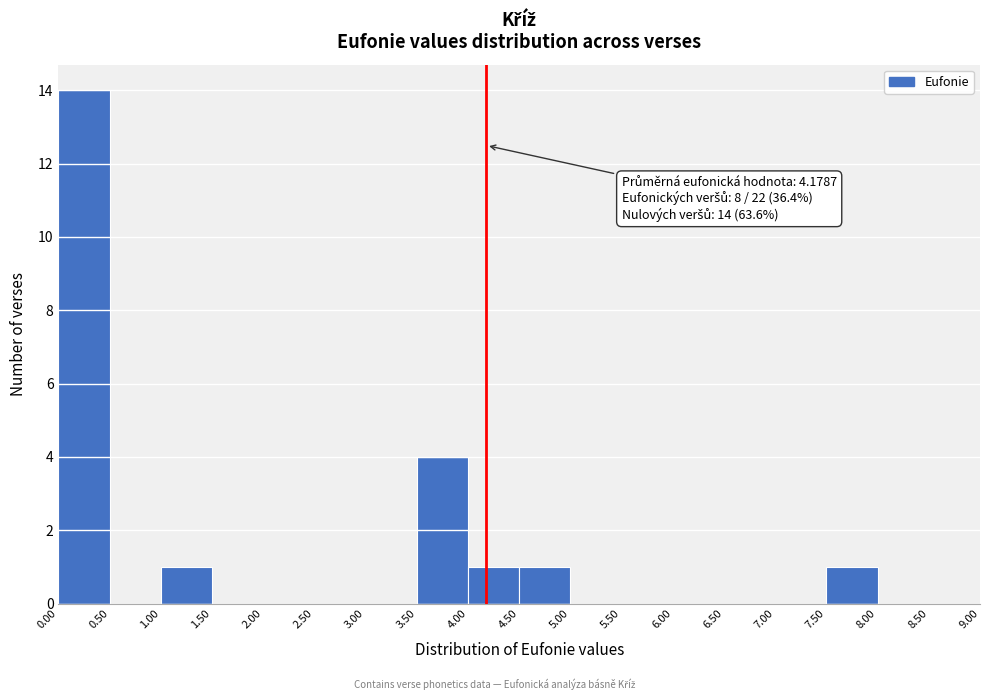

Over which range of the x-axis is the bar tallest?

0.00 to 0.50